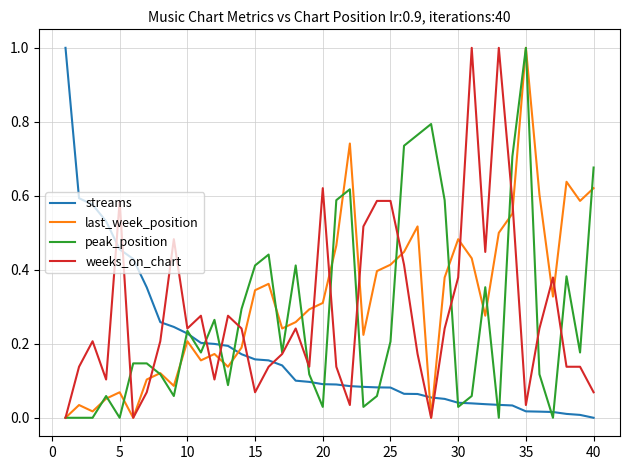

What are all the series names shown in the legend?

streams, last_week_position, peak_position, weeks_on_chart